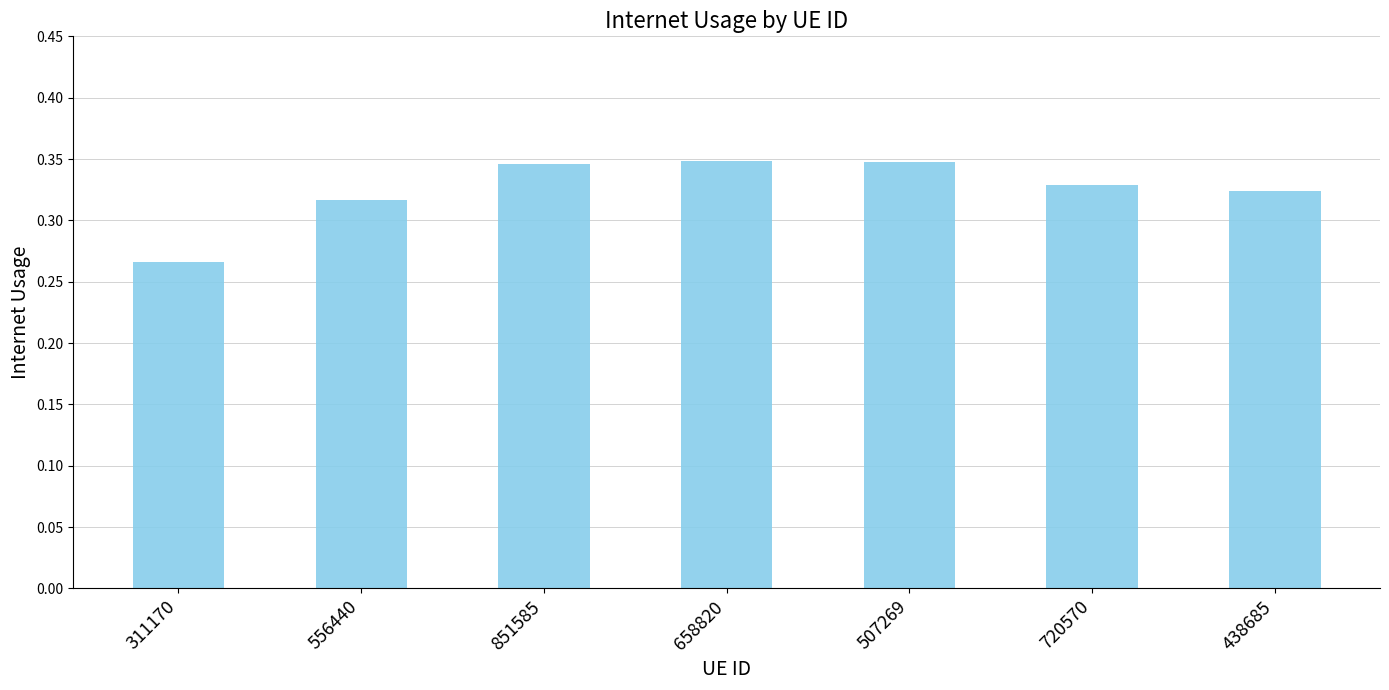

The chart shows a value of 0.5 at 507269. True or false?

False